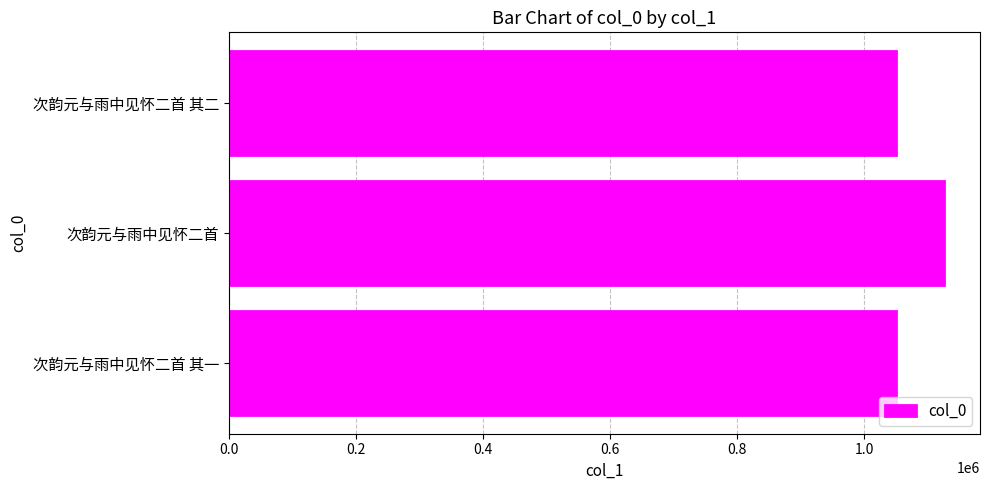

What is the greatest value displayed?

1125795